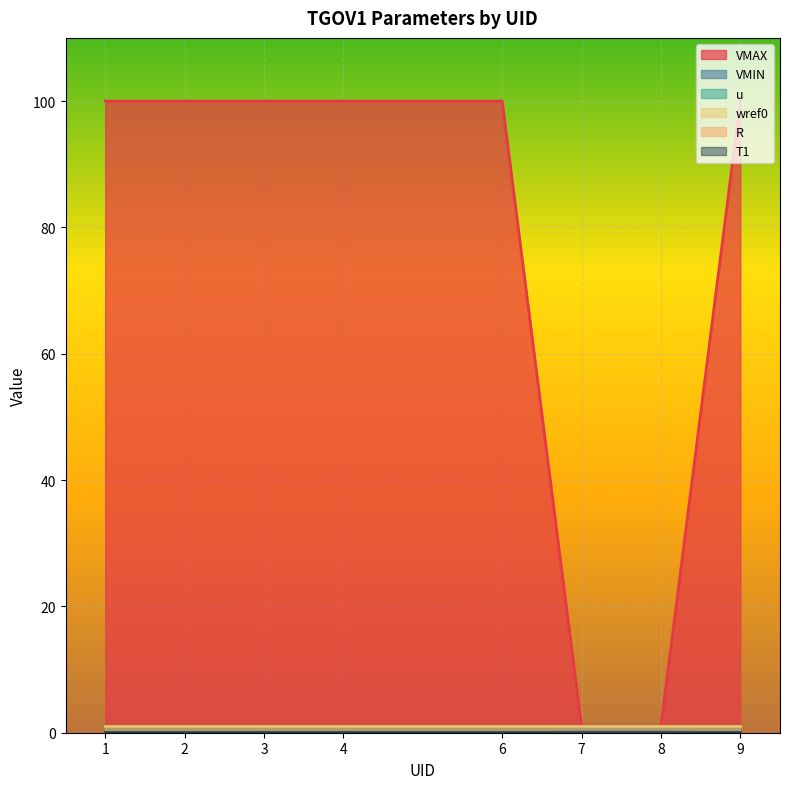

Which series has the largest range (max minus min)?

VMAX